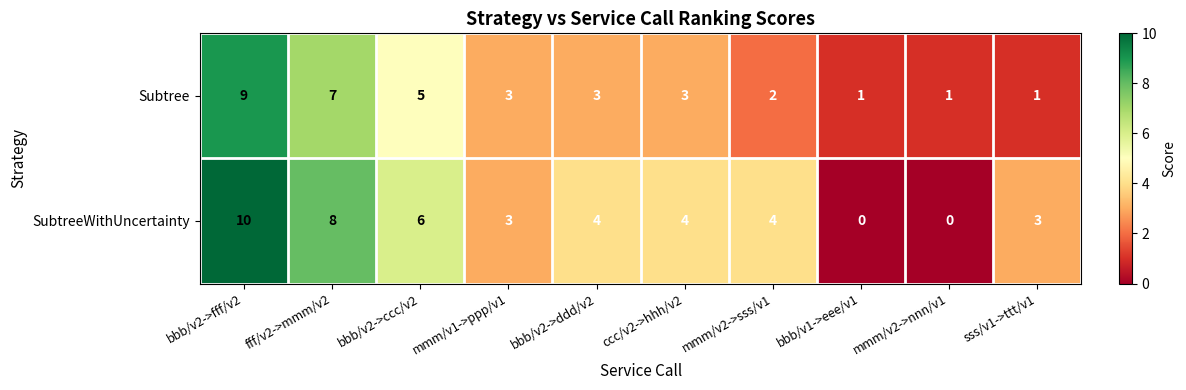

What is the approximate value of Subtree at bbb/v2->ddd/v2?

3